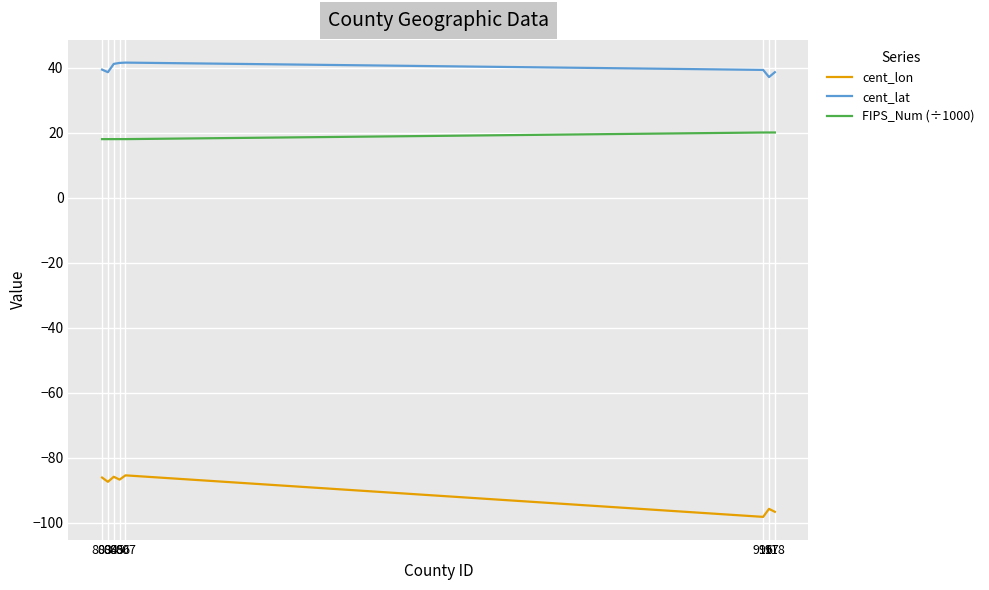

What is the maximum value shown in the chart?

41.6